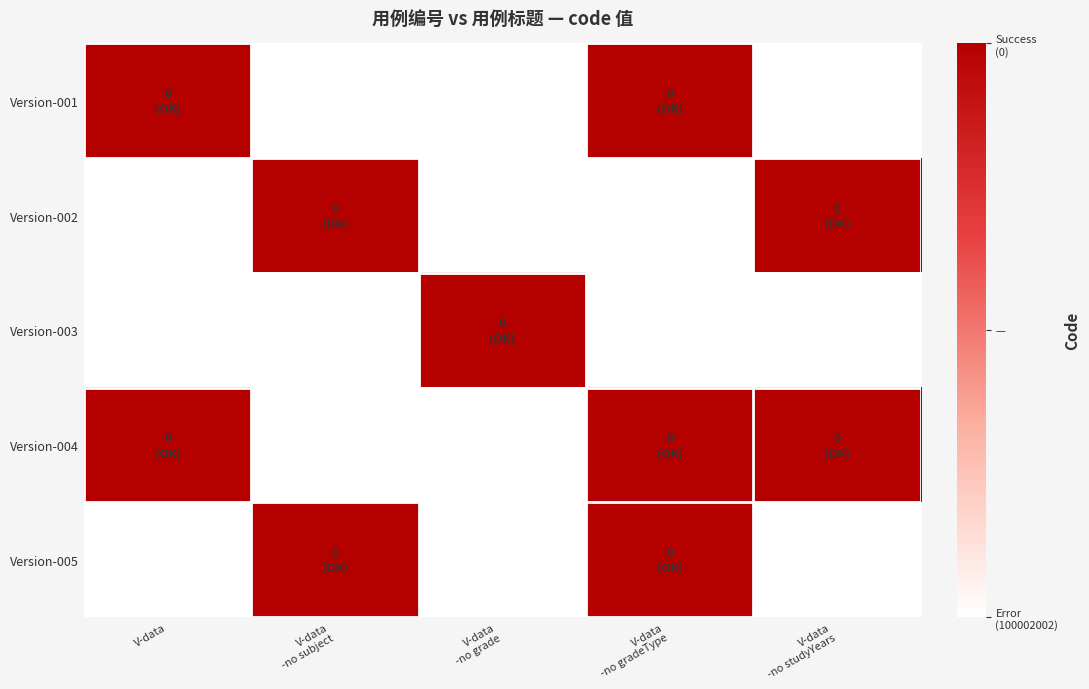

Reading left to right, transcribe all the data shown in this chart.

Version-001: V-data=1	V-data
-no subject=0	V-data
-no grade=0	V-data
-no gradeType=1	V-data
-no studyYears=0
Version-002: V-data=0	V-data
-no subject=1	V-data
-no grade=0	V-data
-no gradeType=0	V-data
-no studyYears=1
Version-003: V-data=0	V-data
-no subject=0	V-data
-no grade=1	V-data
-no gradeType=0	V-data
-no studyYears=0
Version-004: V-data=1	V-data
-no subject=0	V-data
-no grade=0	V-data
-no gradeType=1	V-data
-no studyYears=1
Version-005: V-data=0	V-data
-no subject=1	V-data
-no grade=0	V-data
-no gradeType=1	V-data
-no studyYears=0